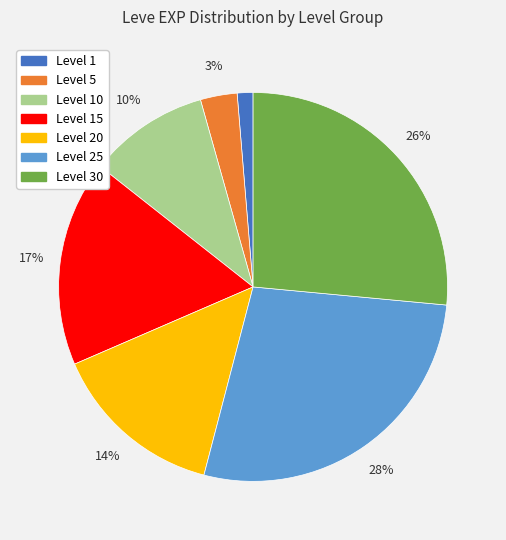

True or false: Level 15 accounts for 17% of the total.

True